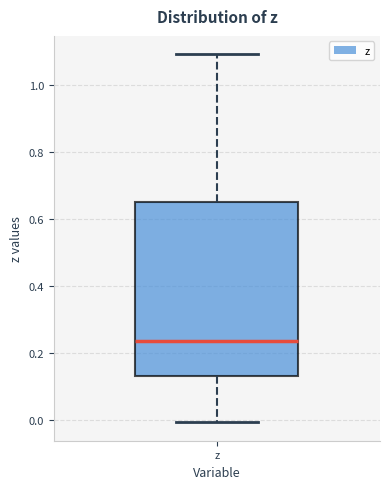

Read this box plot against the y-axis: the position of the median line, the range covered by the box, and the ends of both whiskers. The values are not printed on the chart, so give them approximately, as read against the axis.

median 0.24, box 0.14 to 0.66, whiskers 0.00 to 1.10